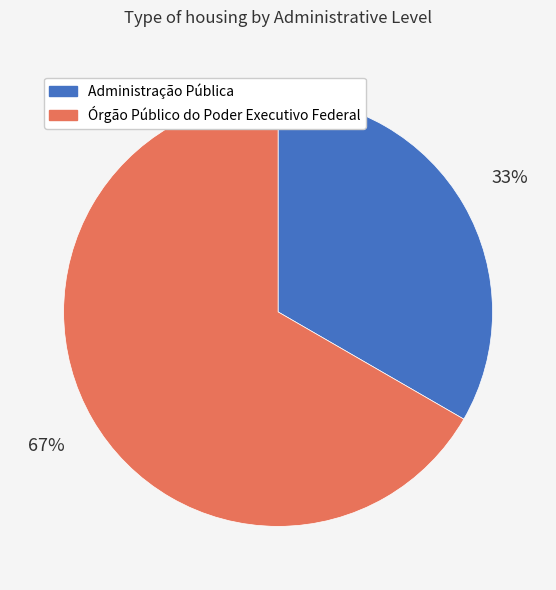

To the nearest percent, what is the average slice percentage?

50%